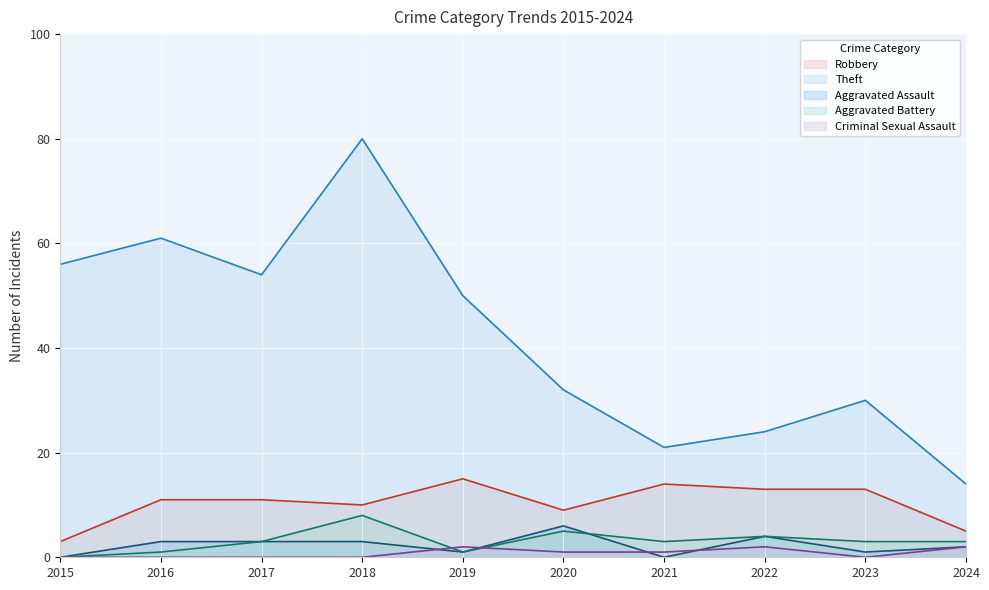

What is the total value across all series at 2019?

69